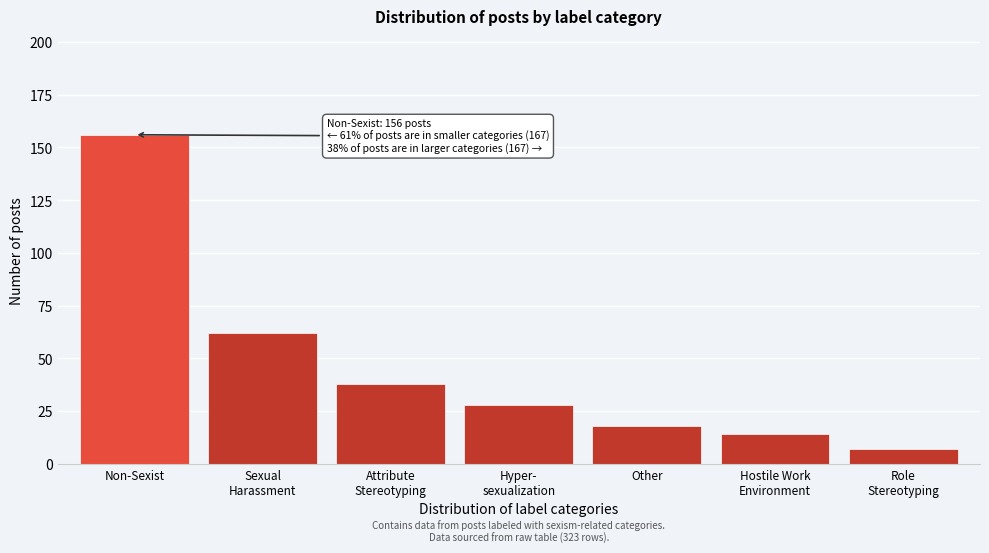

Reading left to right, list all the values displayed in this chart.

156	62	38	28	18	14	7